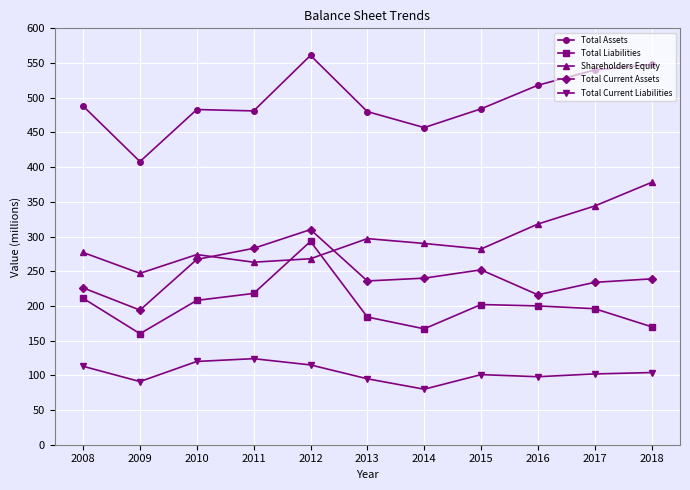

What is the total value across all series at 2012?

1547